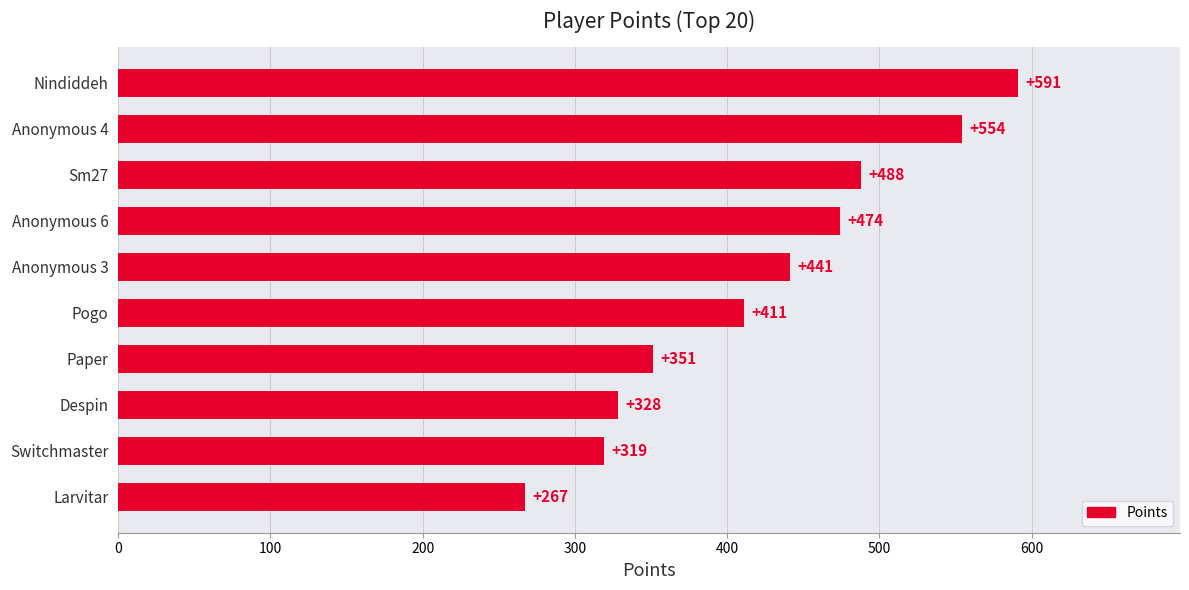

The chart shows a value of 328 at Despin. True or false?

True